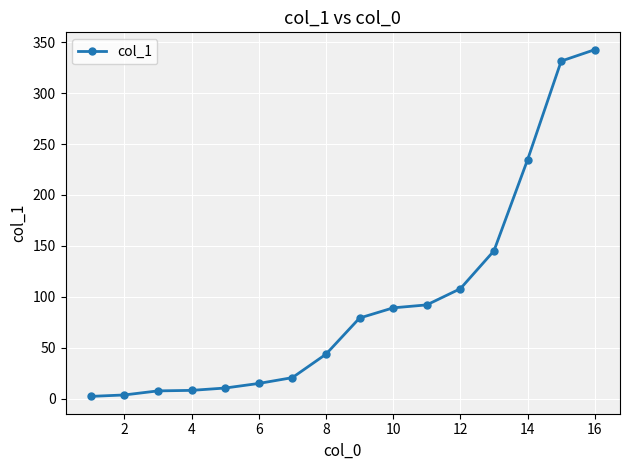

What is the minimum value shown in the chart?

2.3